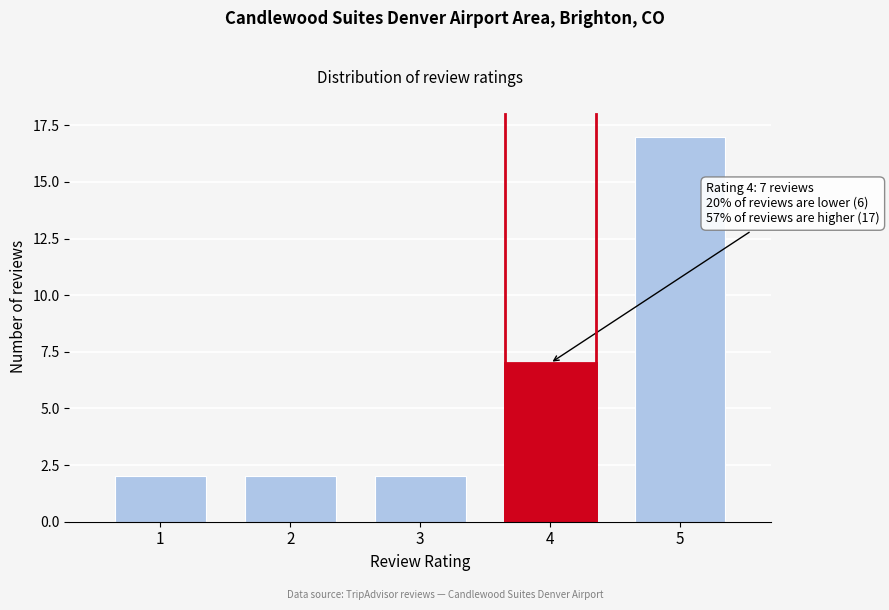

Reading left to right, list all the values displayed in this chart.

1=2	2=2	3=2	4=7	5=17